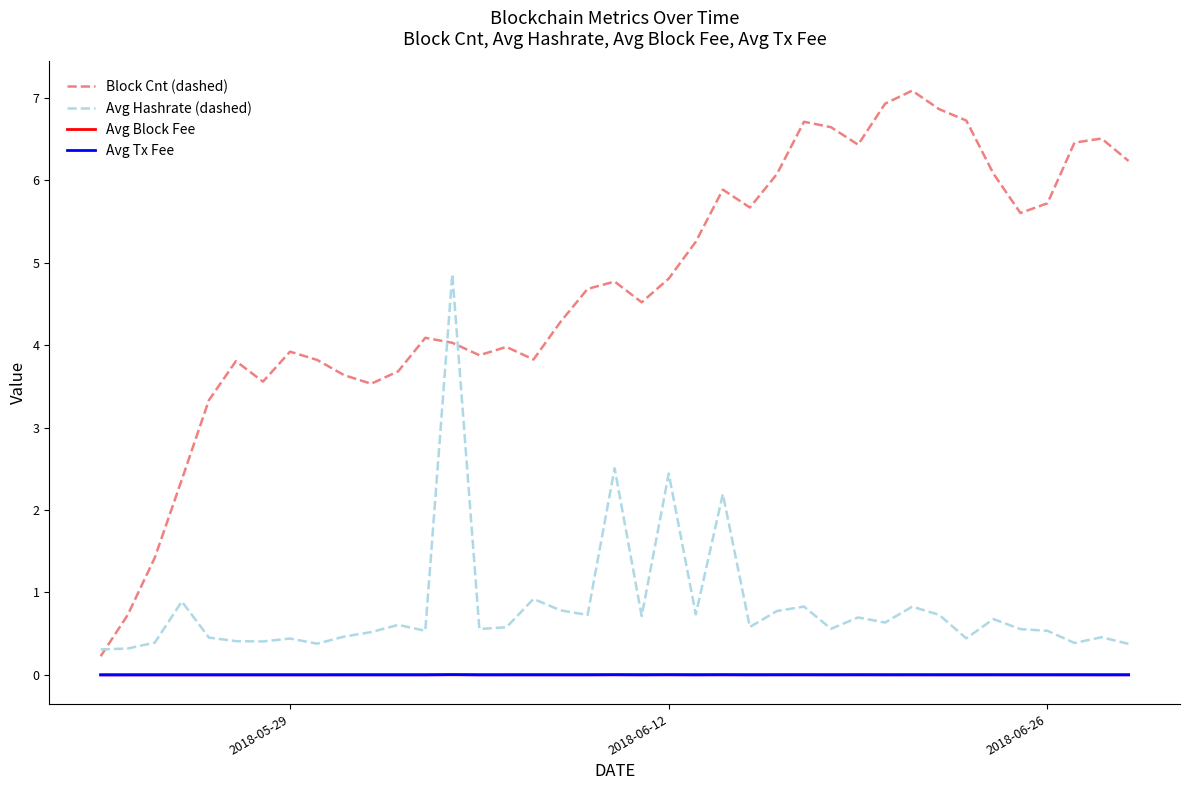

Which series has the widest spread of values?

Block Cnt (dashed)